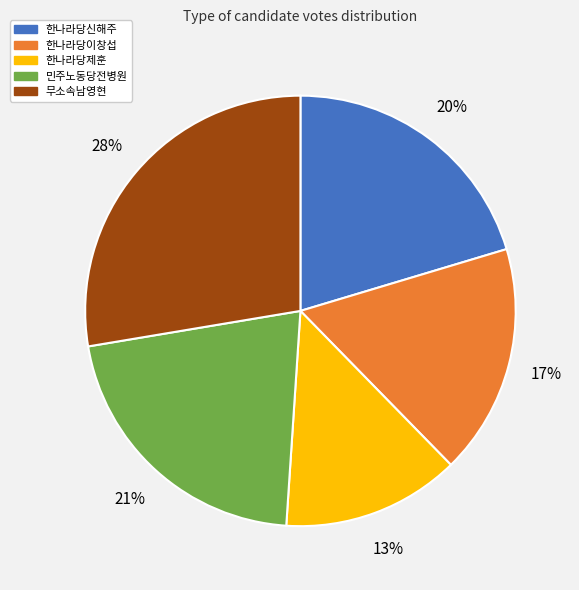

Do 한나라당제훈 and 민주노동당전병원 together represent more than half of the pie?

No